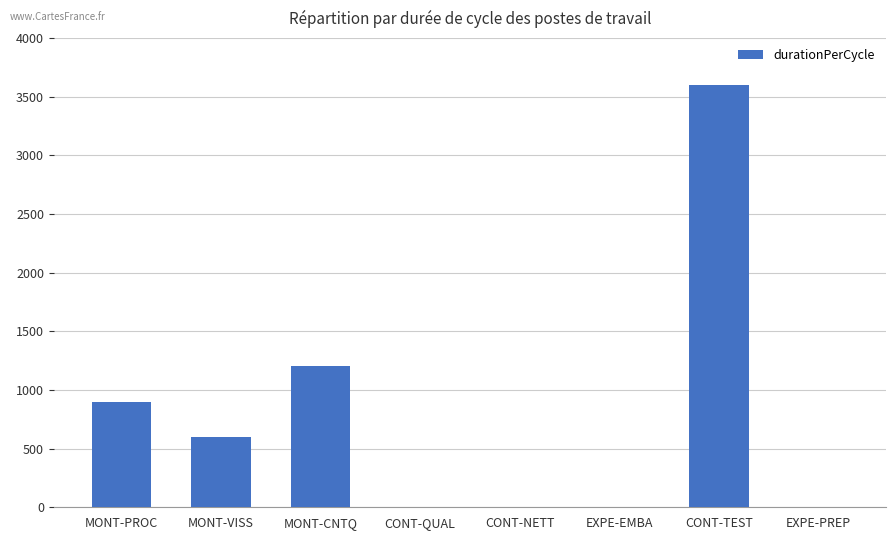

True or false: the data shows 3600 at CONT-TEST.

True